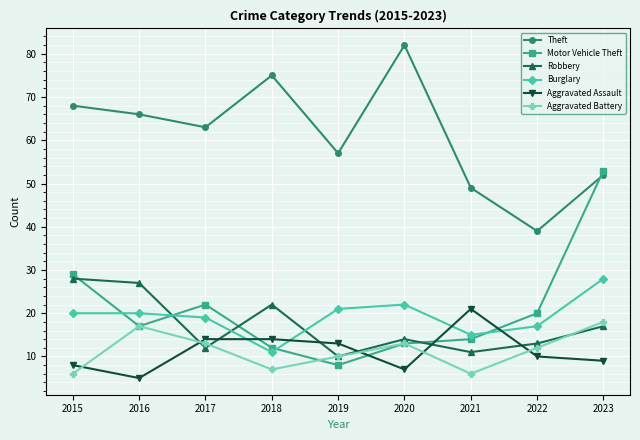

Which category has the highest value in the Theft series?

2020